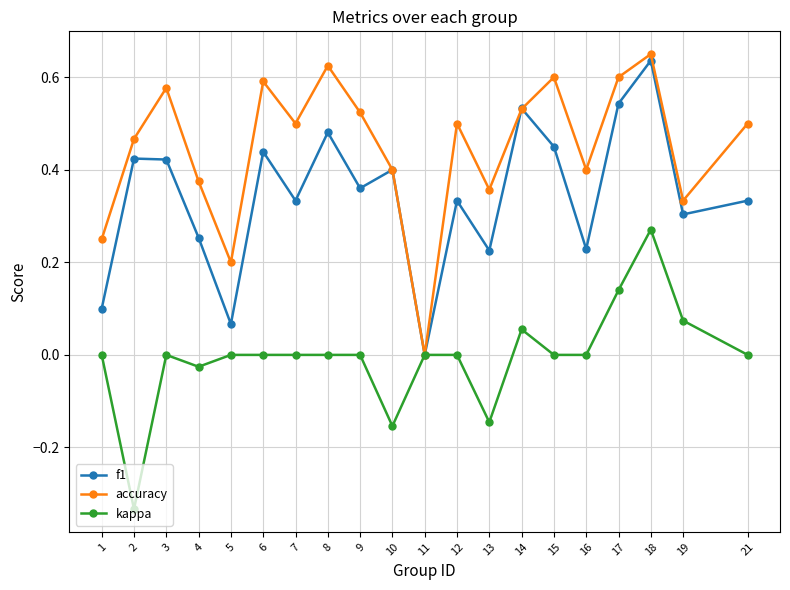

List the series in order of their overall mean, lowest first.

kappa, f1, accuracy